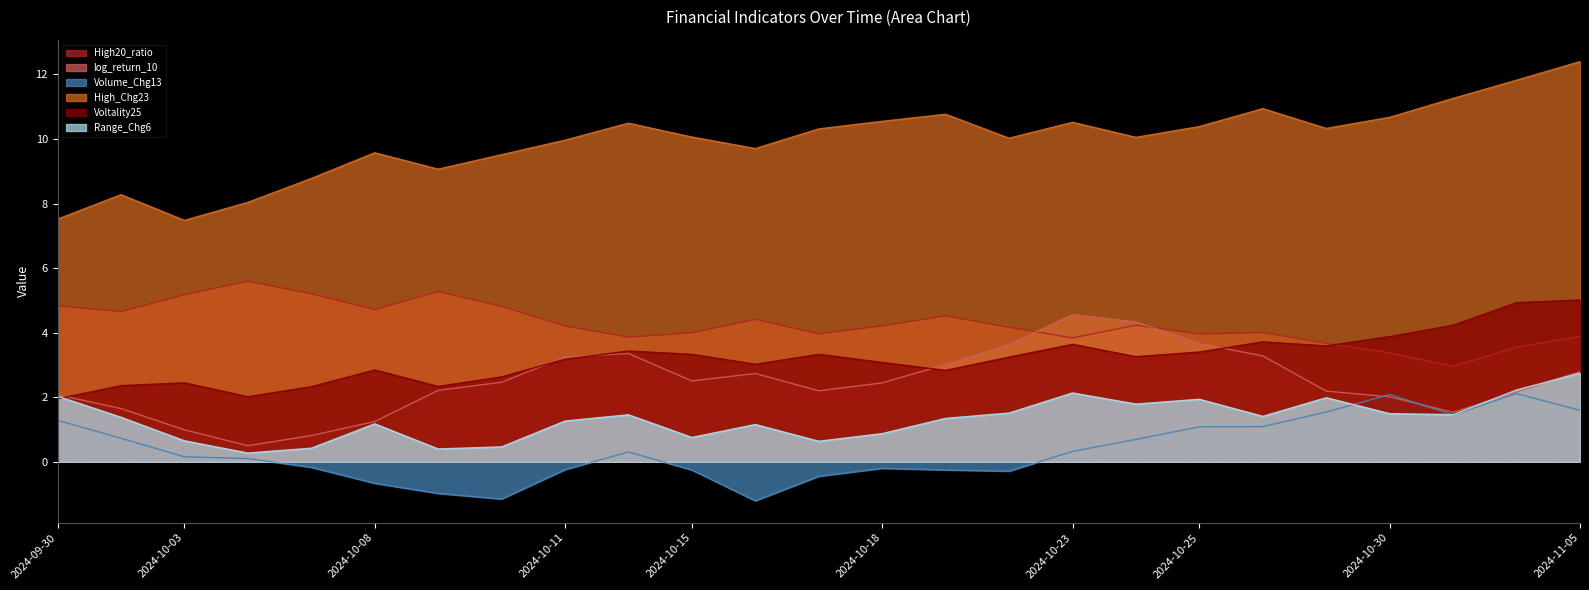

What are all the series names shown in the legend?

High20_ratio, log_return_10, Volume_Chg13, High_Chg23, Voltality25, Range_Chg6